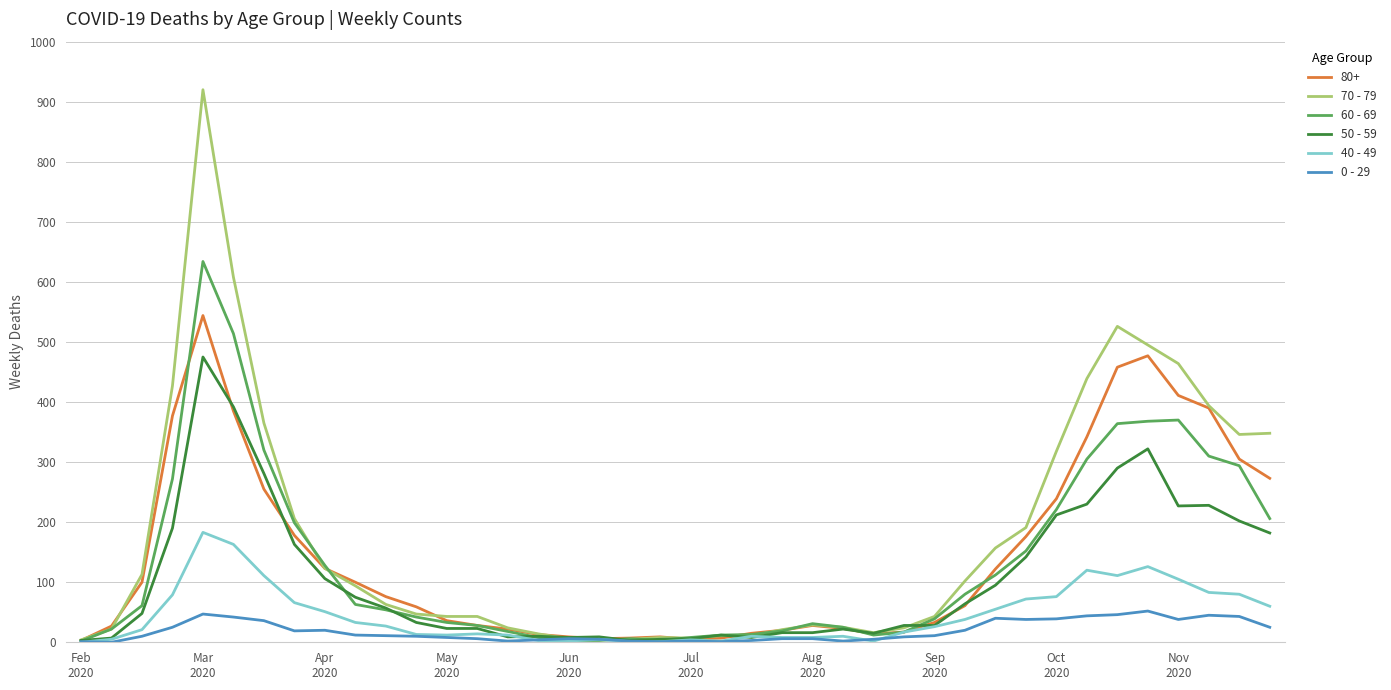

Rank the series by their maximum value, from highest to lowest.

70 - 79, 60 - 69, 80+, 50 - 59, 40 - 49, 0 - 29